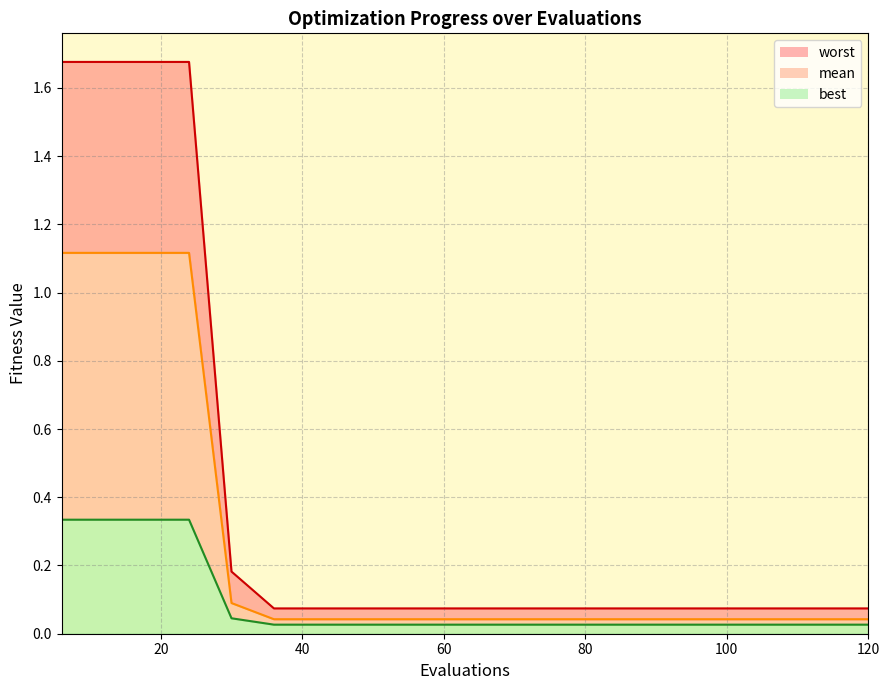

True or false: worst_line and mean_line intersect in this chart.

False